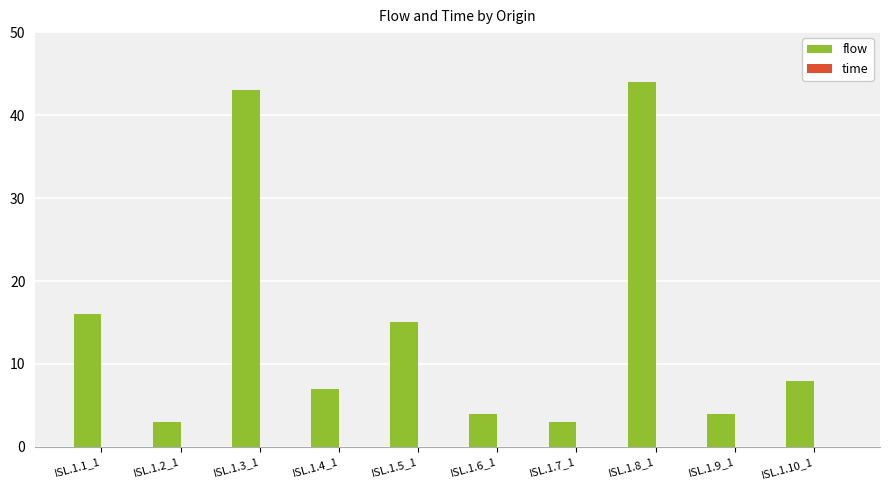

What is the sum of the values at ISL.1.3_1 and ISL.1.8_1?

87